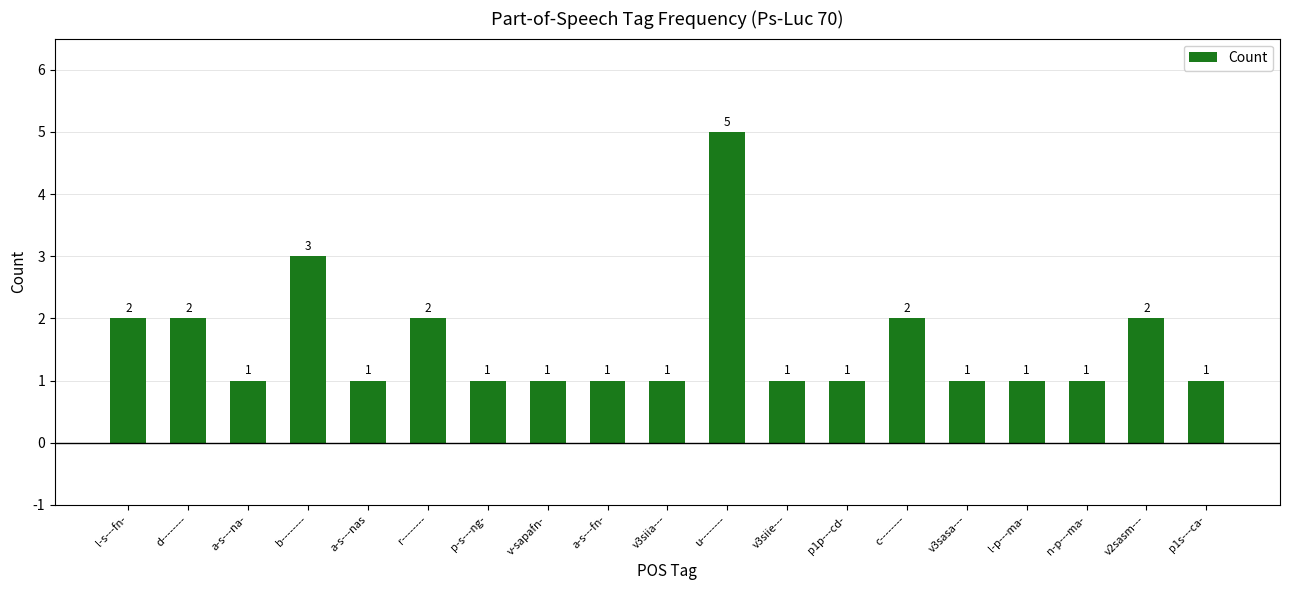

What is the label of the 18th bar from the right?

d--------